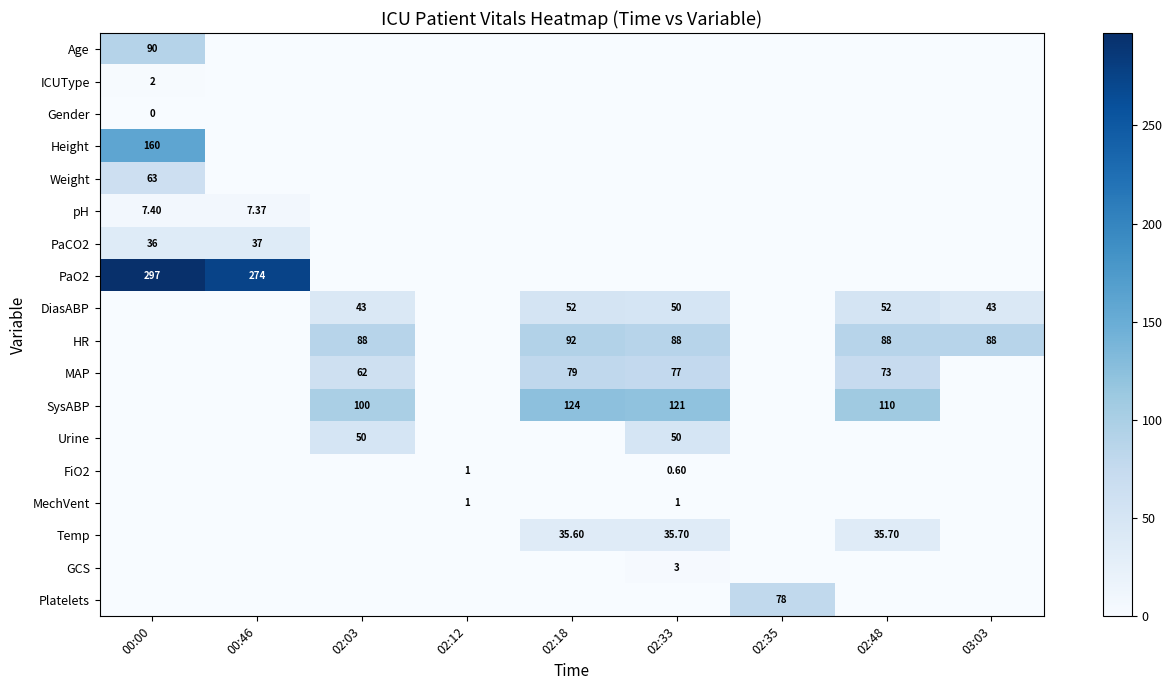

How many distinct data groups are displayed?

18